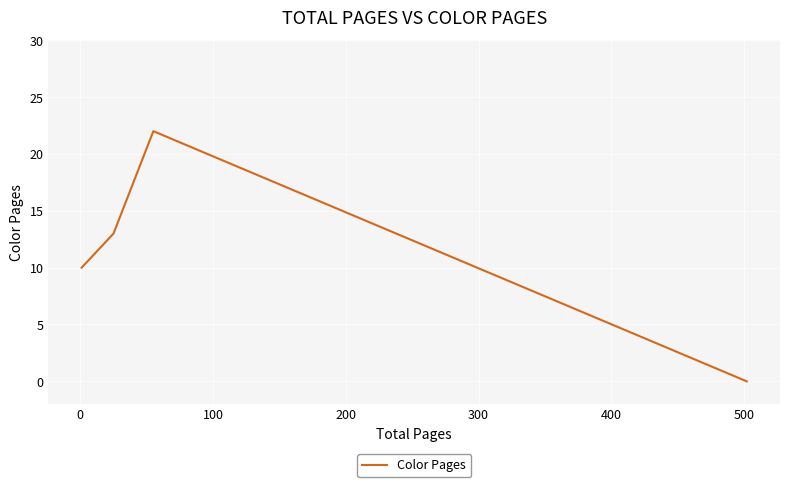

What is the difference between the maximum and minimum values?

22